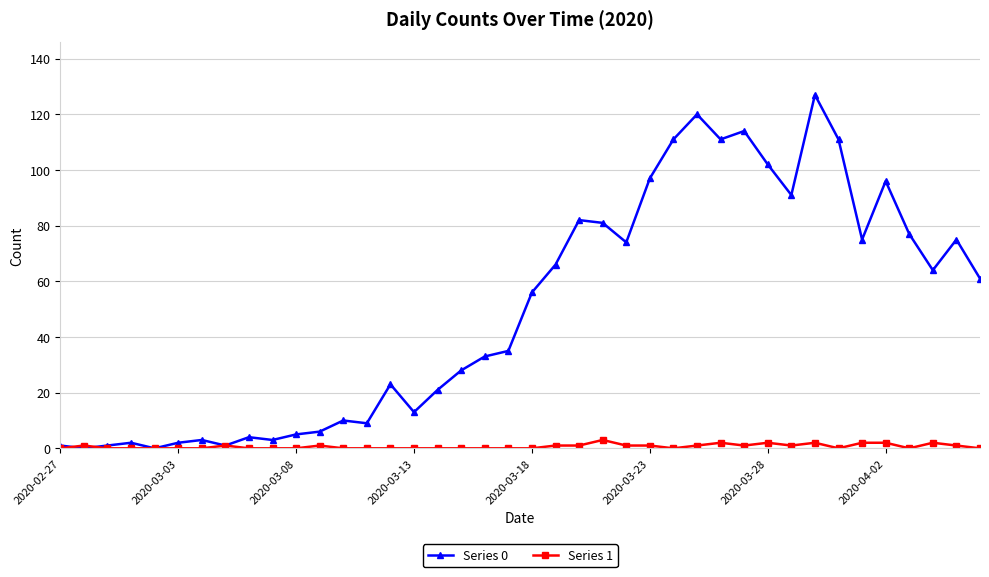

Rank the series by their maximum value, from lowest to highest.

Series 1, Series 0